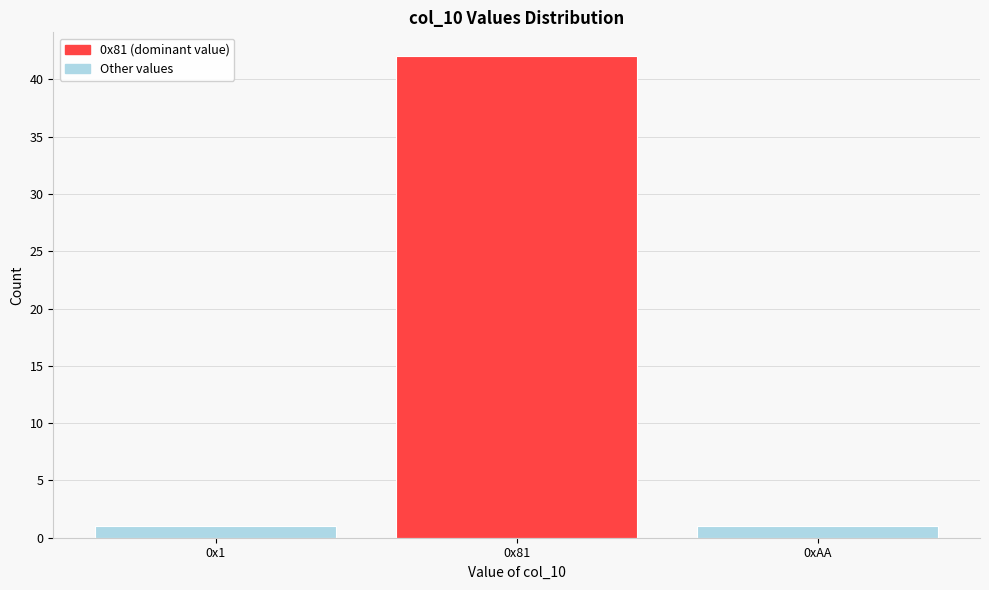

Reading right to left, extract all data points from this chart.

1	42	1